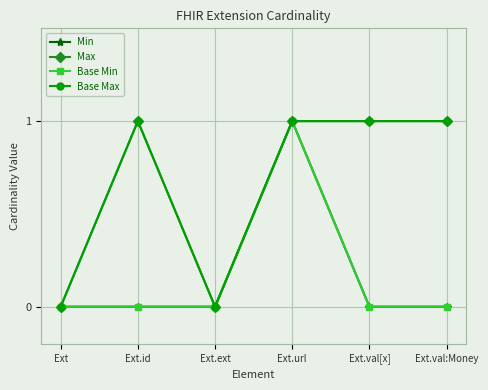

Which category has the highest value across all series?

Ext.url